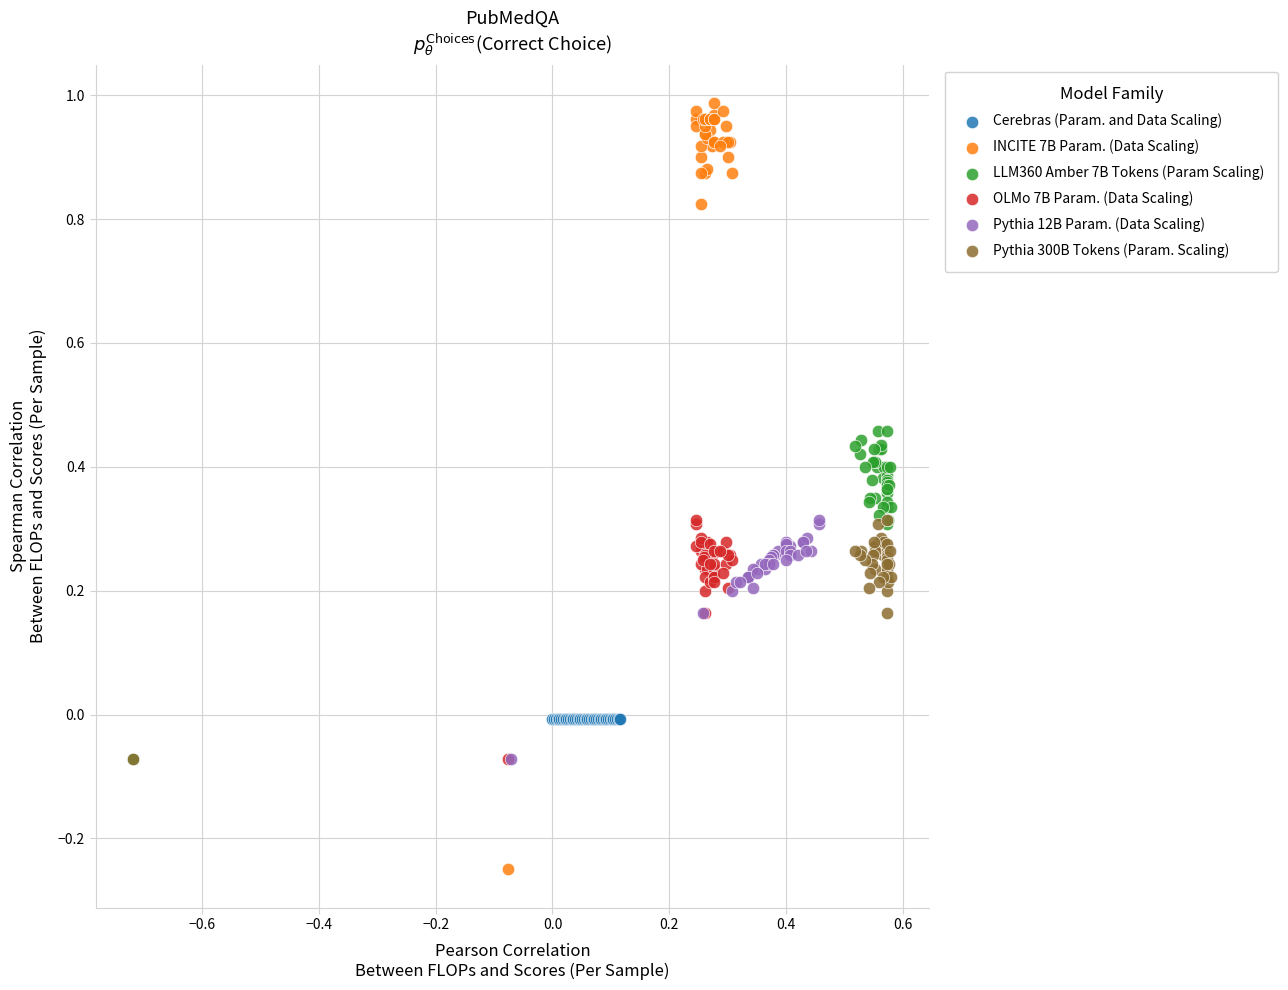

Which series reaches the minimum Y coordinate?

INCITE 7B Param. (Data Scaling)